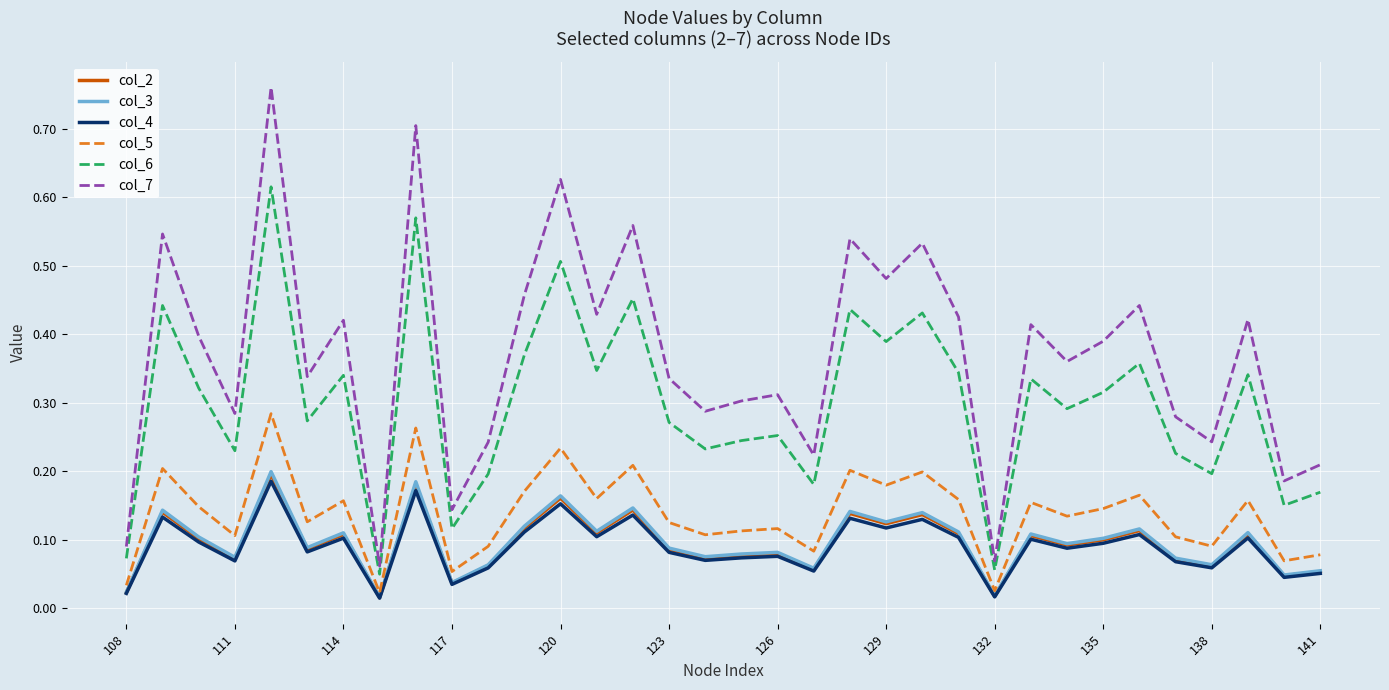

True or false: col_4 and col_7 intersect in this chart.

False